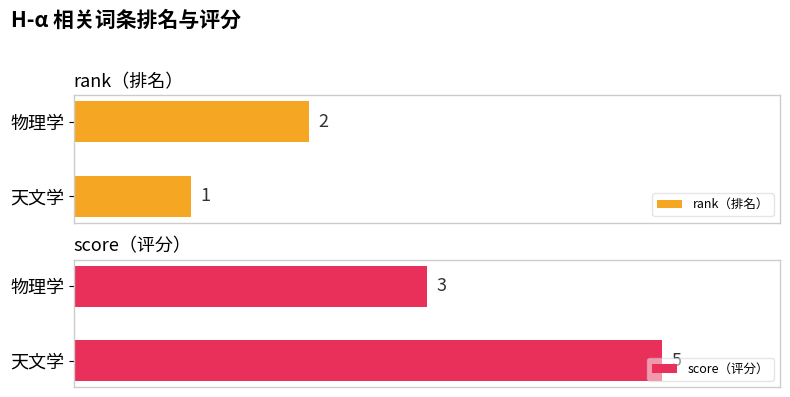

How many data points in rank（排名） are less than 2?

1